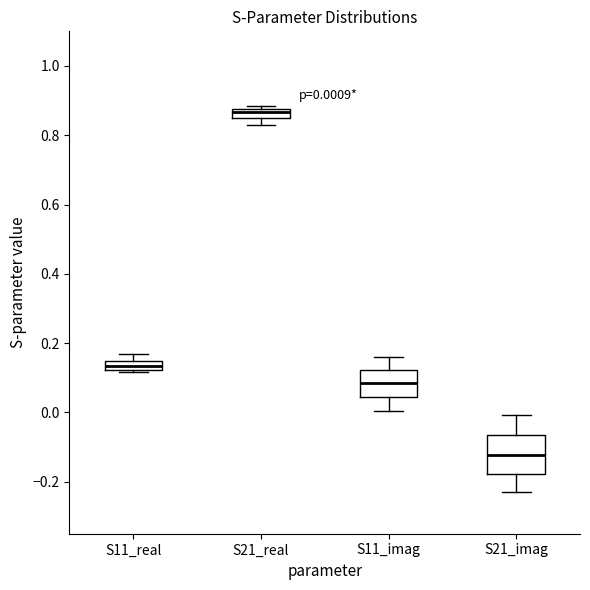

Which box's median line is the lowest?

S21_imag